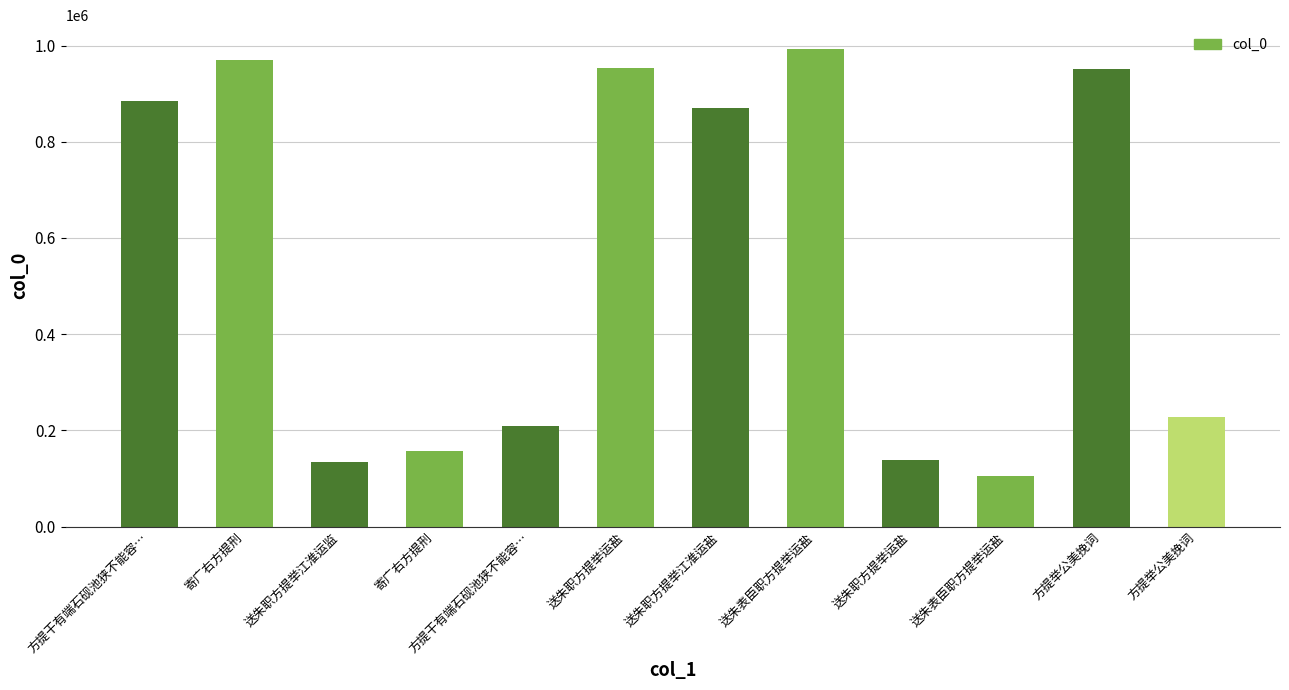

Are the bars horizontal?

No